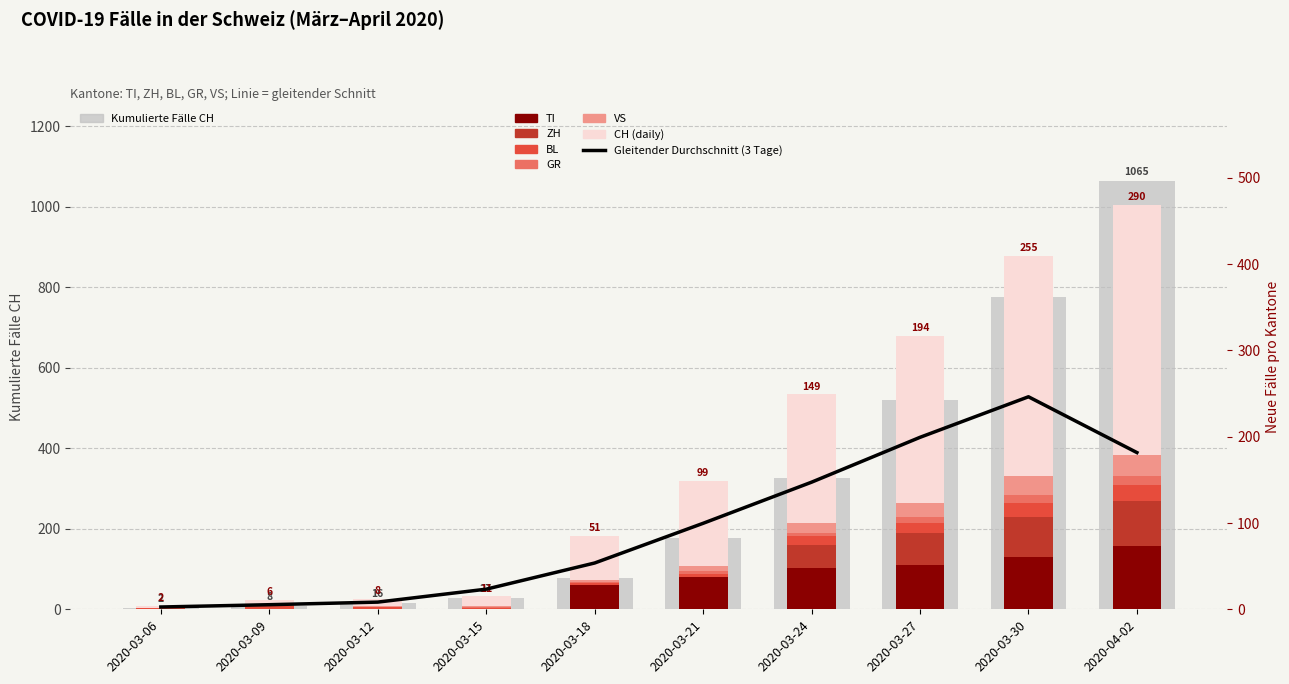

What is the approximate value of CH at 2020-03-30, to the nearest 10?

260